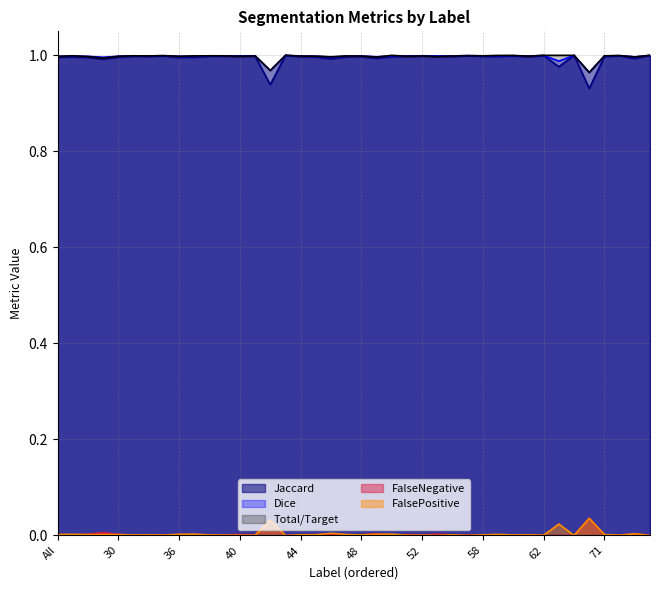

Reading right to left, extract all data points from this chart.

Jaccard: 75=1.0	73=1.0	72=1.0	71=1.0	69=0.9	64=1.0	63=1.0	62=1.0	61=1.0	60=1.0	59=1.0	58=1.0	57=1.0	56=1.0	55=1.0	52=1.0	51=1.0	50=1.0	49=1.0	48=1.0	47=1.0	46=1.0	45=1.0	44=1.0	43=1.0	42=0.9	41=1.0	40=1.0	39=1.0	38=1.0	37=1.0	36=1.0	35=1.0	32=1.0	31=1.0	30=1.0	23=1.0	11=1.0	4=1.0	All=1.0
Dice: 75=1.0	73=1.0	72=1.0	71=1.0	69=1.0	64=1.0	63=1.0	62=1.0	61=1.0	60=1.0	59=1.0	58=1.0	57=1.0	56=1.0	55=1.0	52=1.0	51=1.0	50=1.0	49=1.0	48=1.0	47=1.0	46=1.0	45=1.0	44=1.0	43=1.0	42=1.0	41=1.0	40=1.0	39=1.0	38=1.0	37=1.0	36=1.0	35=1.0	32=1.0	31=1.0	30=1.0	23=1.0	11=1.0	4=1.0	All=1.0
Total/Target: 75=1.0	73=1.0	72=1.0	71=1.0	69=1.0	64=1.0	63=1.0	62=1.0	61=1.0	60=1.0	59=1.0	58=1.0	57=1.0	56=1.0	55=1.0	52=1.0	51=1.0	50=1.0	49=1.0	48=1.0	47=1.0	46=1.0	45=1.0	44=1.0	43=1.0	42=1.0	41=1.0	40=1.0	39=1.0	38=1.0	37=1.0	36=1.0	35=1.0	32=1.0	31=1.0	30=1.0	23=1.0	11=1.0	4=1.0	All=1.0
FalseNegative: 75=0.0	73=0.0	72=0.0	71=0.0	69=0.0	64=0.0	63=0.0	62=0.0	61=0.0	60=0.0	59=0.0	58=0.0	57=0.0	56=0.0	55=0.0	52=0.0	51=0.0	50=0.0	49=0.0	48=0.0	47=0.0	46=0.0	45=0.0	44=0.0	43=0.0	42=0.0	41=0.0	40=0.0	39=0.0	38=0.0	37=0.0	36=0.0	35=0.0	32=0.0	31=0.0	30=0.0	23=0.0	11=0.0	4=0.0	All=0.0
FalsePositive: 75=0.0	73=0.0	72=0.0	71=0.0	69=0.0	64=0.0	63=0.0	62=0.0	61=0.0	60=0.0	59=0.0	58=0.0	57=0.0	56=0.0	55=0.0	52=0.0	51=0.0	50=0.0	49=0.0	48=0.0	47=0.0	46=0.0	45=0.0	44=0.0	43=0.0	42=0.0	41=0.0	40=0.0	39=0.0	38=0.0	37=0.0	36=0.0	35=0.0	32=0.0	31=0.0	30=0.0	23=0.0	11=0.0	4=0.0	All=0.0